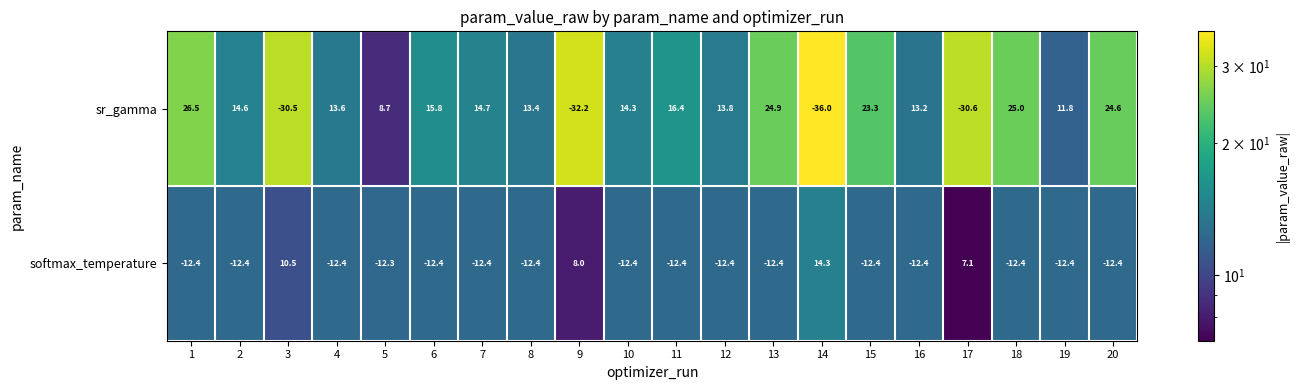

Read the sr_gamma value at 5.

8.7